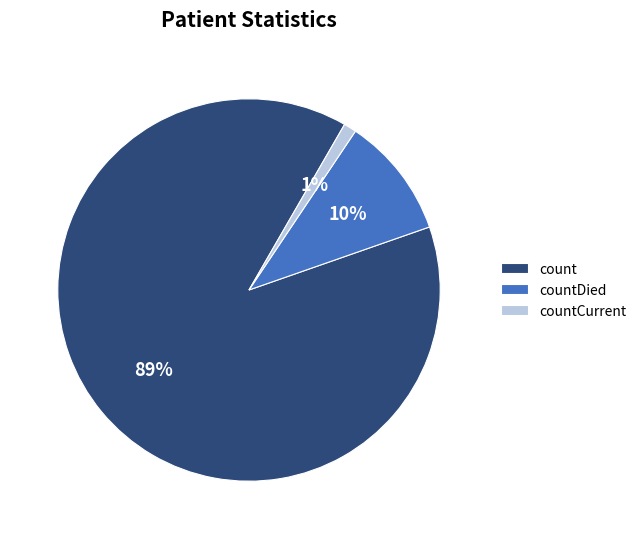

To the nearest percent, what is the average slice percentage?

33%